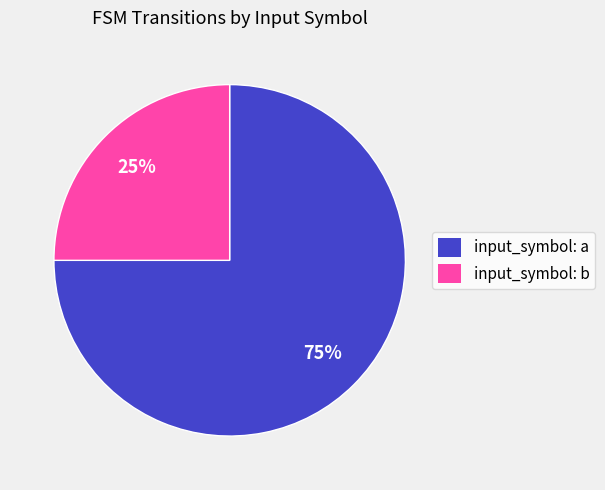

Approximately how many times larger is the value at input_symbol: b compared to input_symbol: a?

0.3